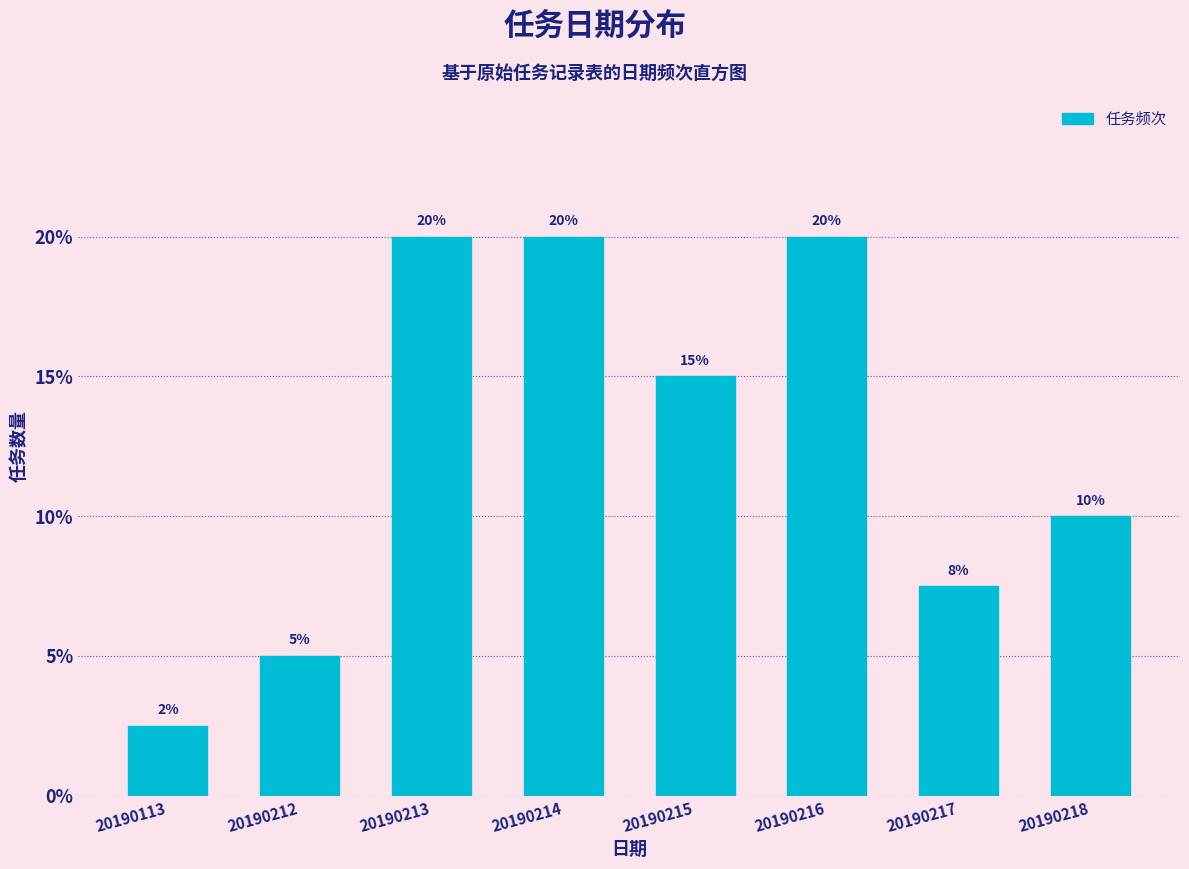

Between 20190213 and 20190212, which is larger?

20190213